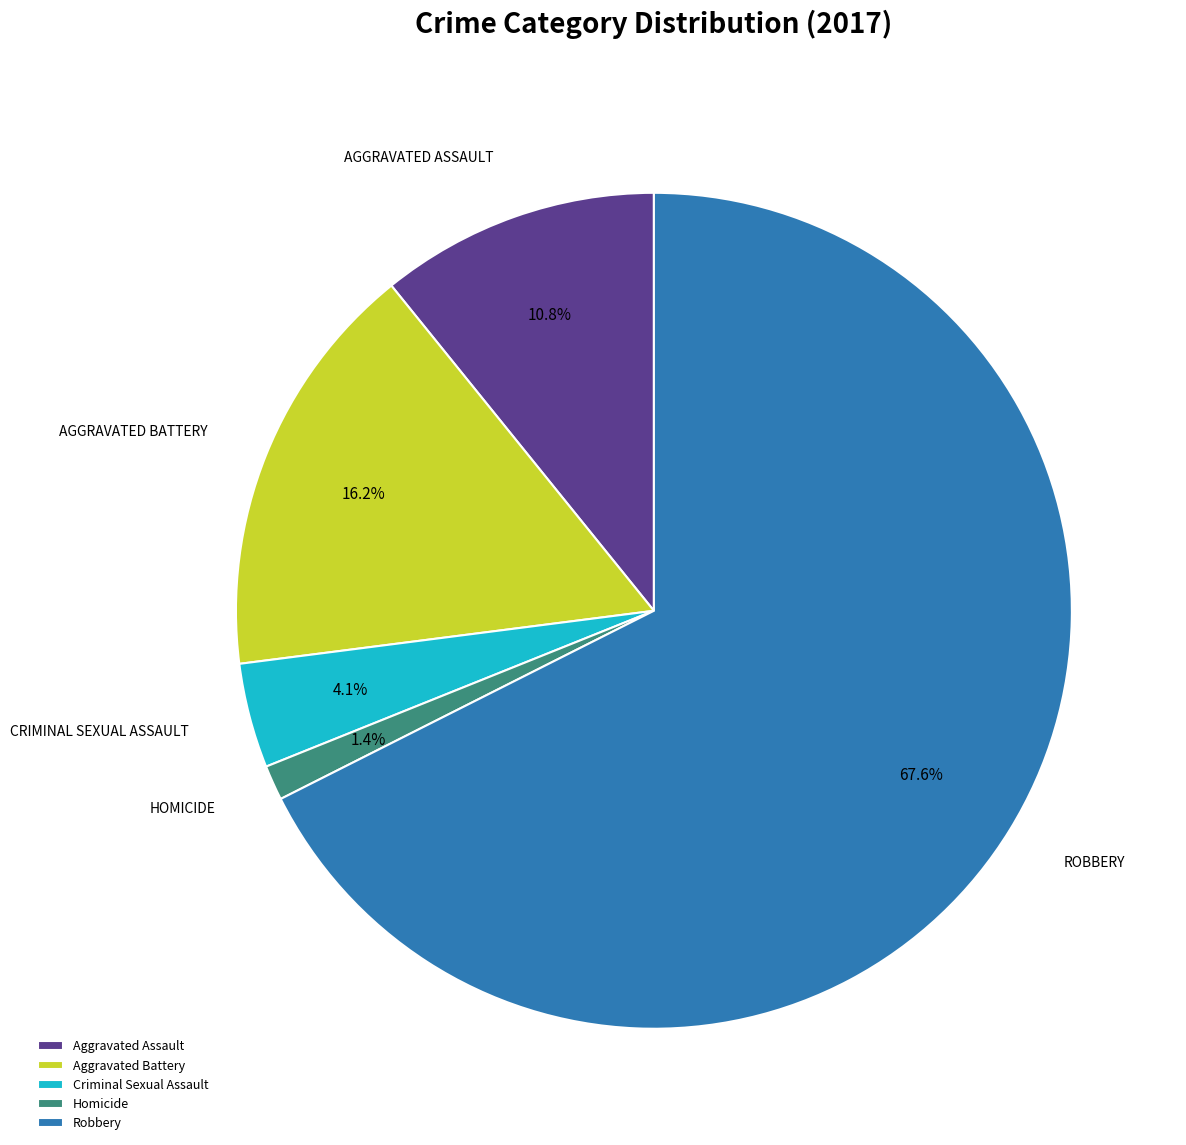

Combined, what portion of the pie is Robbery and Criminal Sexual Assault?

71.6%